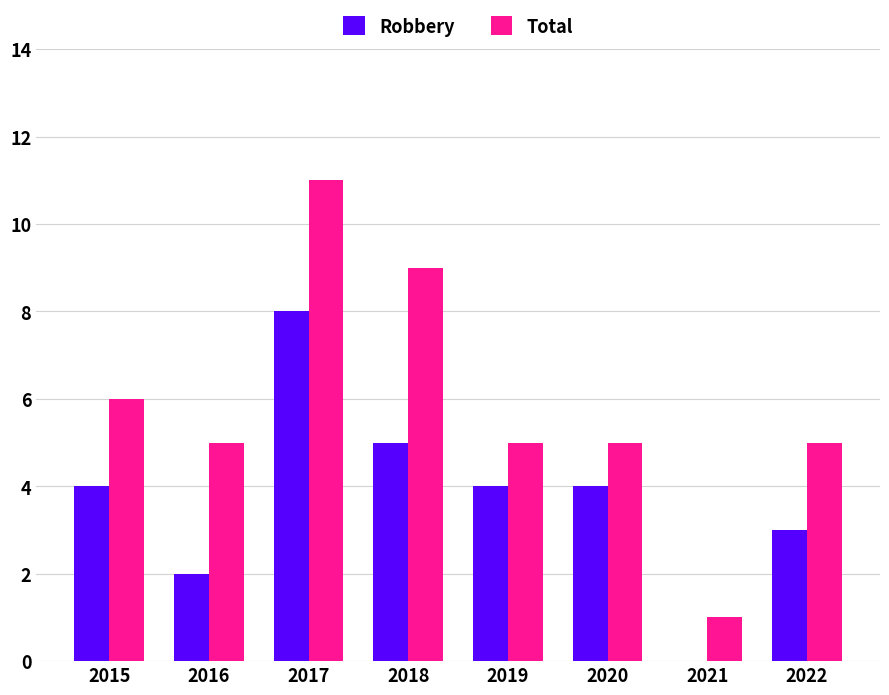

Which series changed the most between 2017 and 2019?

Total